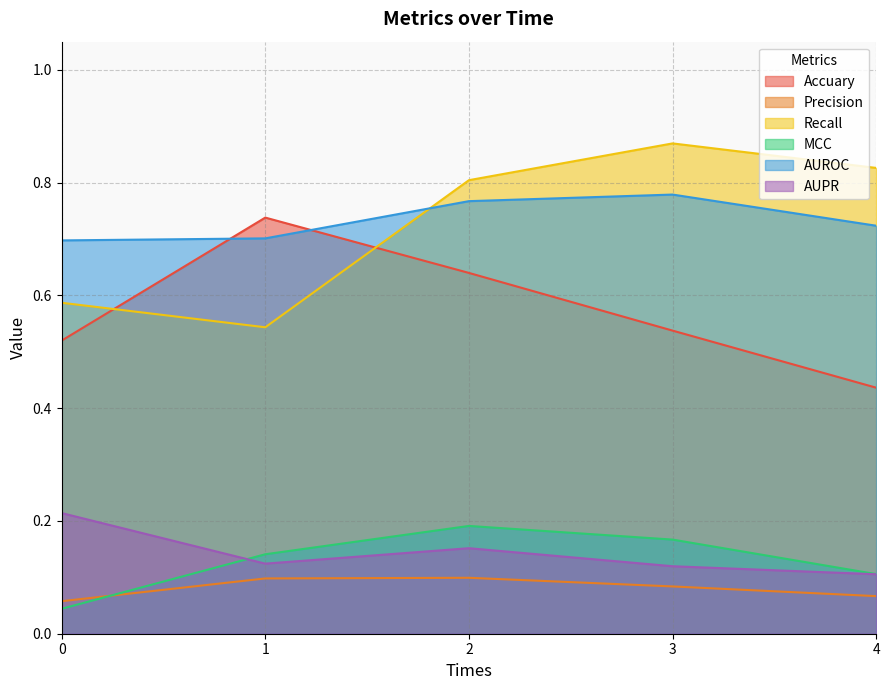

The Precision series shows 0.1 at 4. True or false?

True